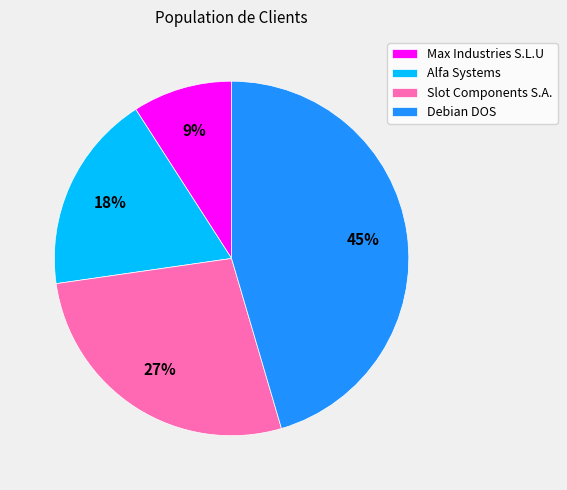

Rank the categories by value from highest to lowest.

Debian DOS, Slot Components S.A., Alfa Systems, Max Industries S.L.U